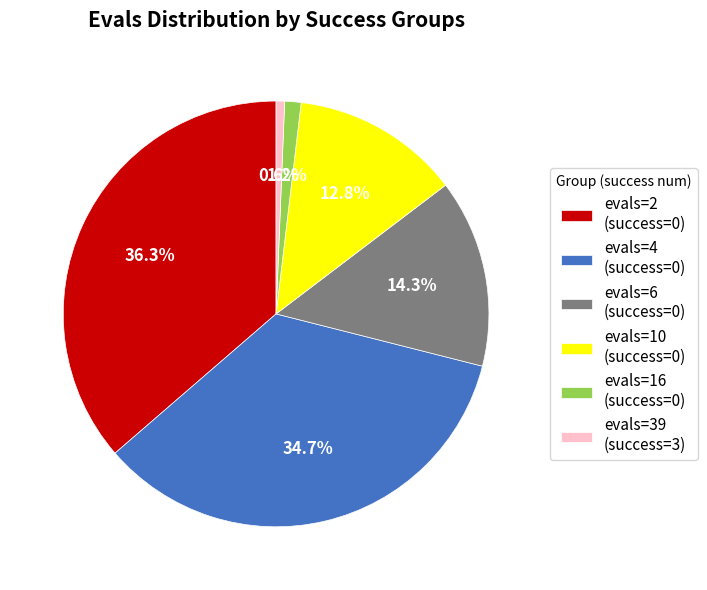

Between evals=2 (success=0) and evals=6 (success=0), which is larger?

evals=2 (success=0)